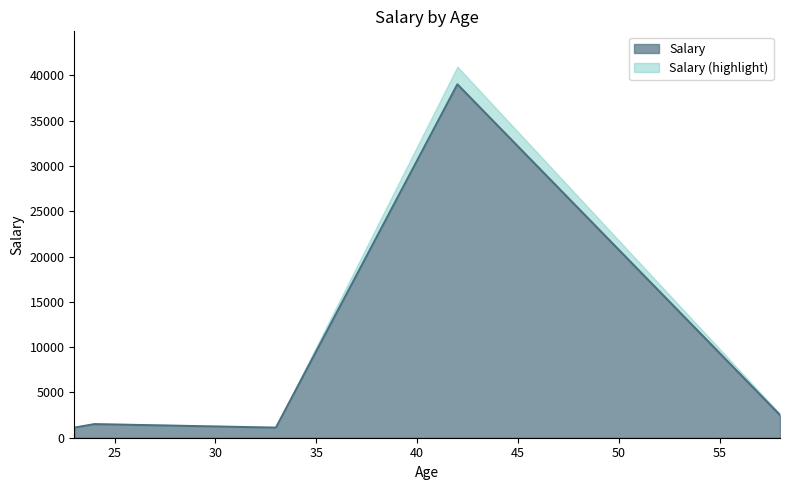

How many interior local valleys (lower than both neighbors) does the data have?

1